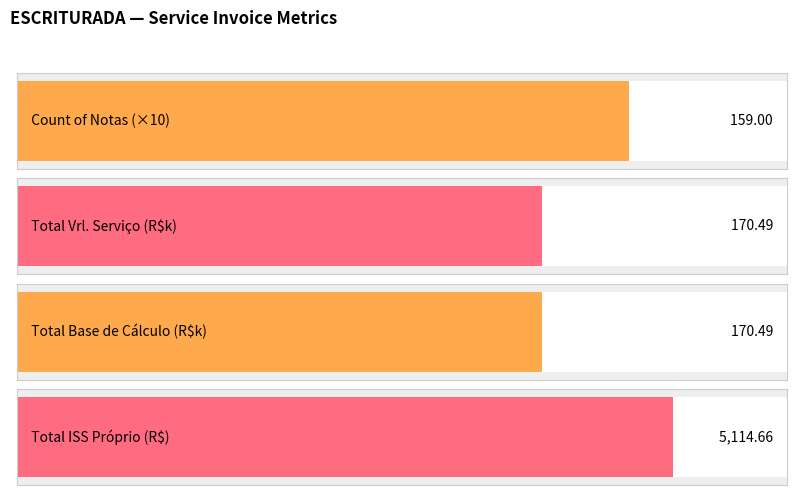

Which series has the largest range (max minus min)?

iss próprio